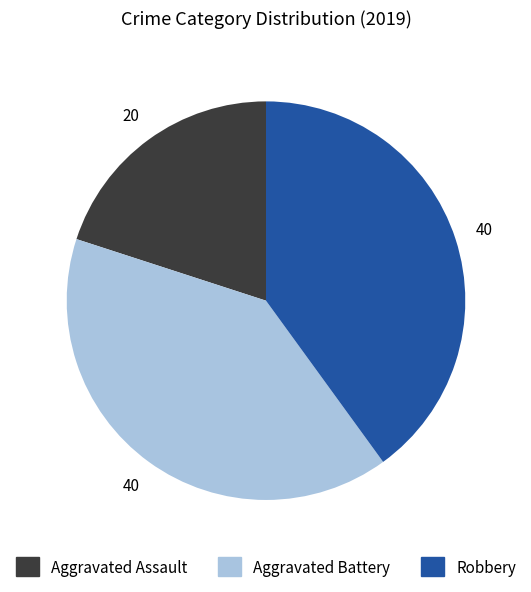

Does any single category account for the majority?

No